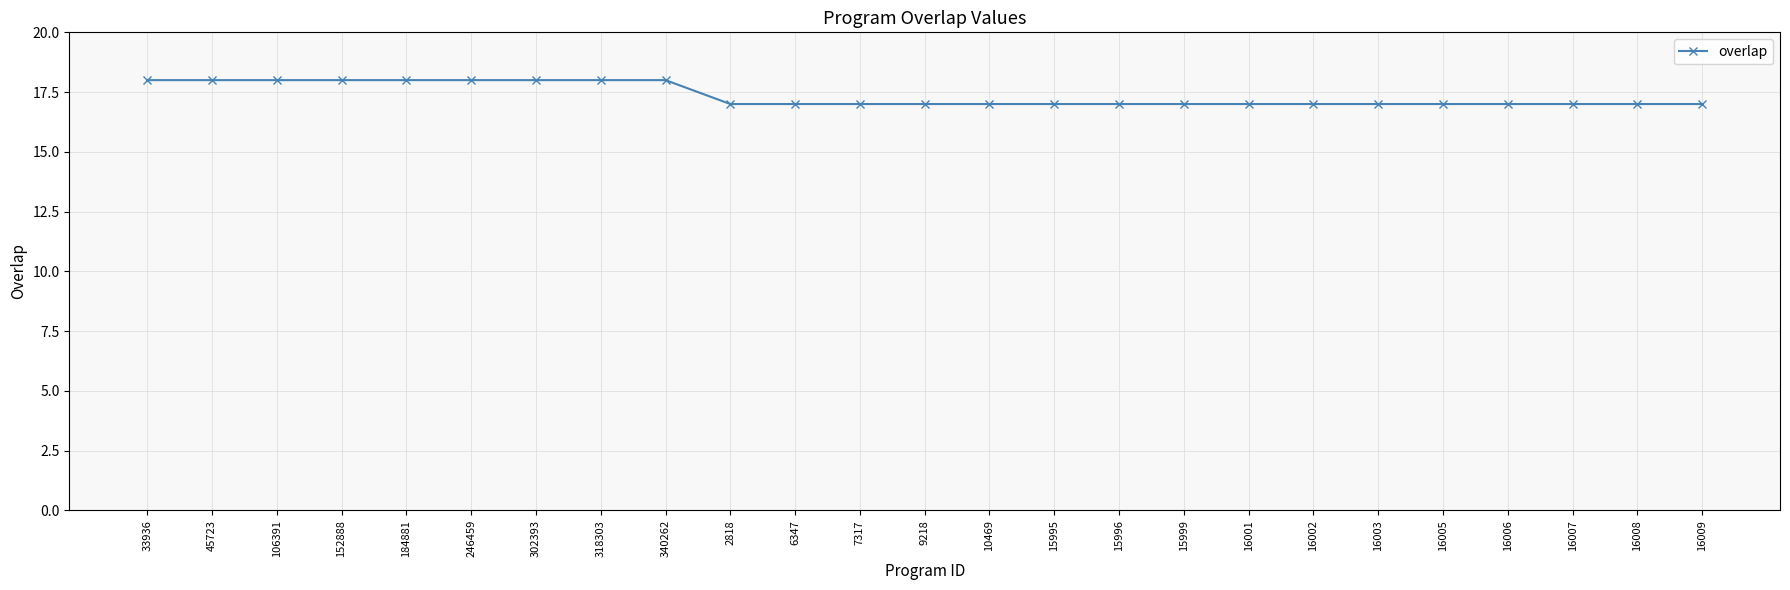

Reading left to right, list all the values displayed in this chart.

33936=18	45723=18	106391=18	152888=18	184881=18	246459=18	302393=18	318303=18	340262=18	2818=17	6347=17	7317=17	9218=17	10469=17	15995=17	15996=17	15999=17	16001=17	16002=17	16003=17	16005=17	16006=17	16007=17	16008=17	16009=17